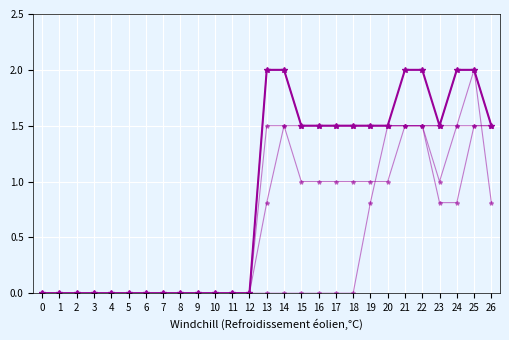

How many categories are shown in the chart?

27